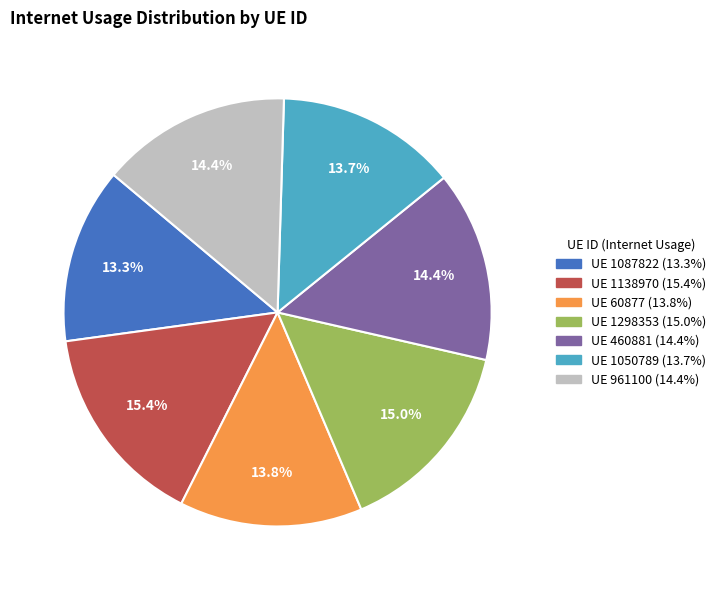

Is there any slice that represents more than half of the pie?

No